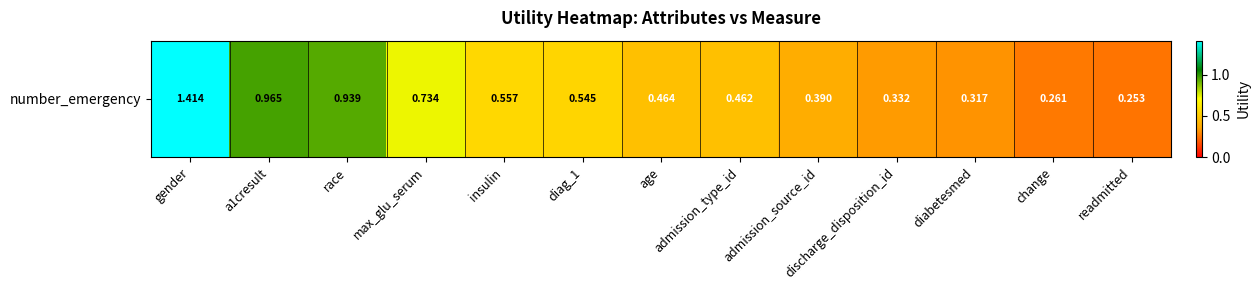

List the labels in order of value, smallest first.

readmitted, change, diabetesmed, discharge_disposition_id, admission_source_id, admission_type_id, age, diag_1, insulin, max_glu_serum, race, a1cresult, gender